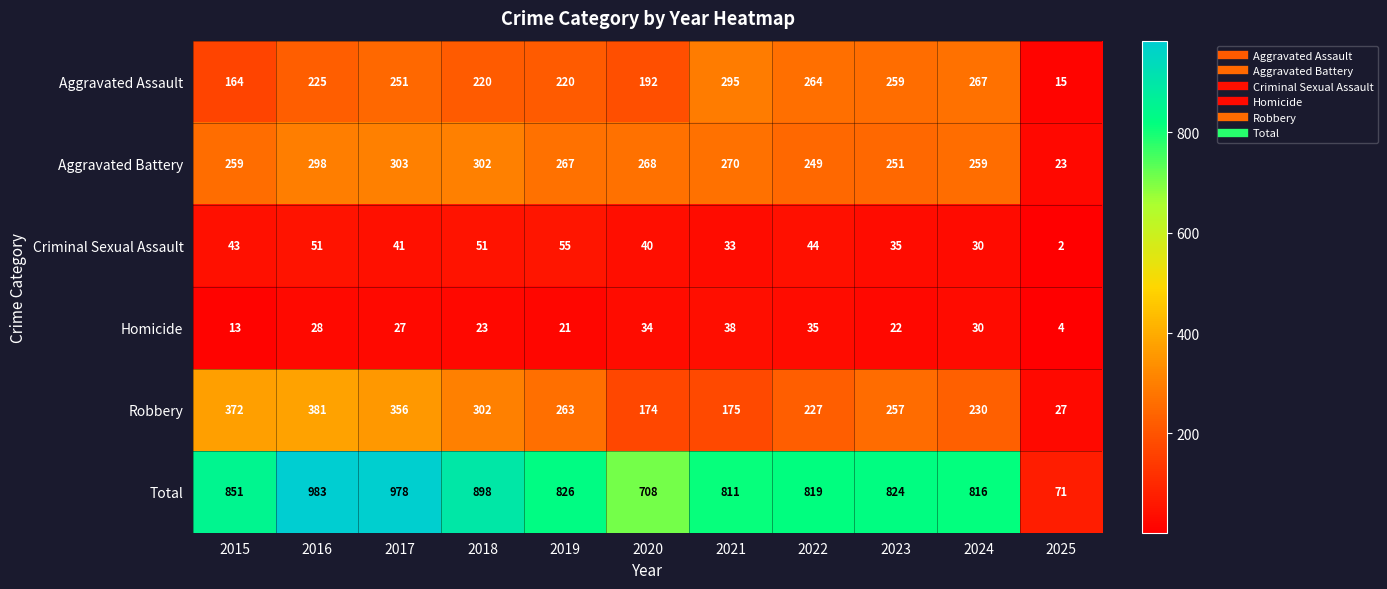

Which label corresponds to the smallest value in the chart?

2025